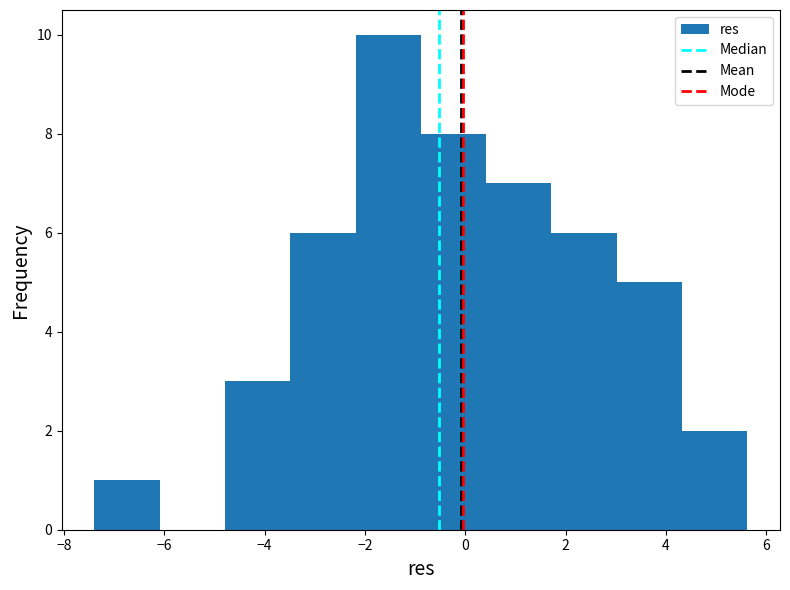

Reading left to right, list every bar in this chart as the range it spans on the x-axis followed by its height. Neither the bar edges nor the heights are printed on the chart, so give them approximately, as read against the axes.

-7.4 to -6.0: 1
-6.0 to -4.8: 0
-4.8 to -3.4: 3
-3.4 to -2.2: 6
-2.2 to -0.8: 10
-0.8 to 0.4: 8
0.4 to 1.8: 7
1.8 to 3.0: 6
3.0 to 4.4: 5
4.4 to 5.6: 2